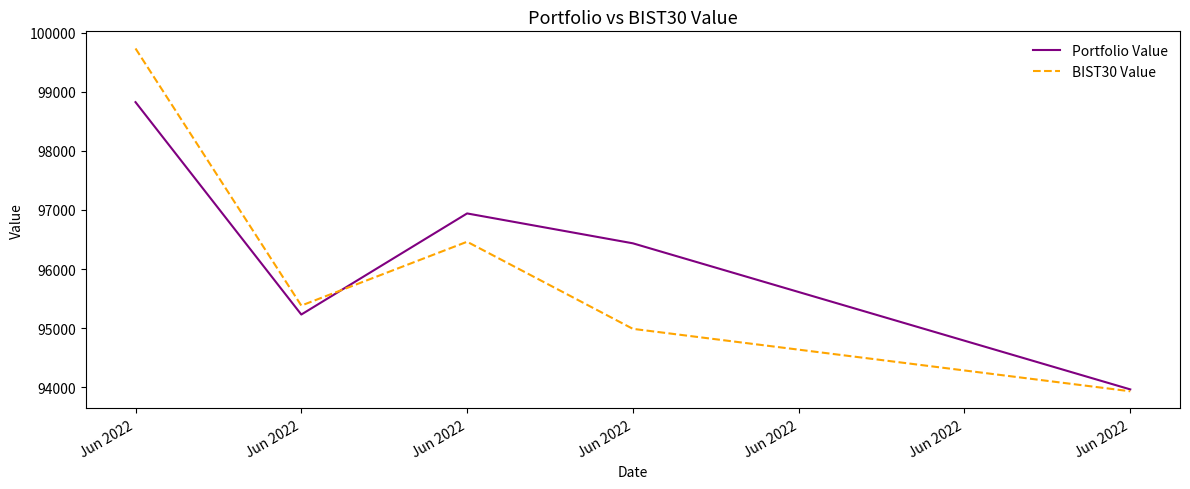

At which label does Portfolio Value reach its peak?

Jun 2022